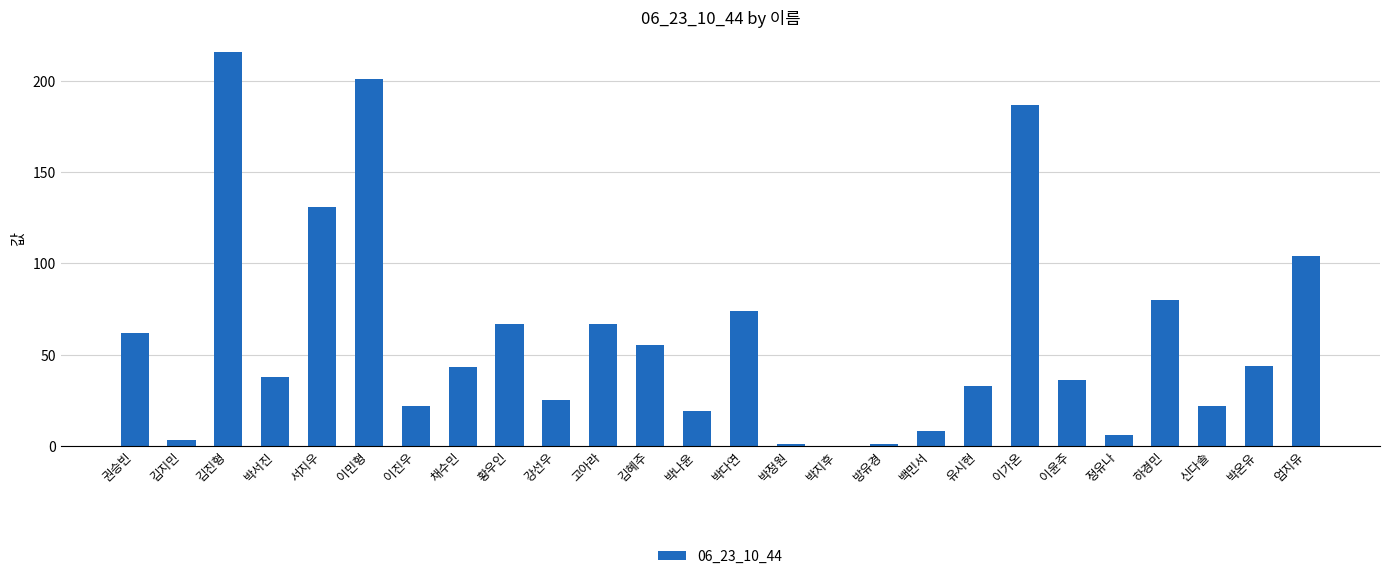

Where is the data nearest to the value 108?

엄지유